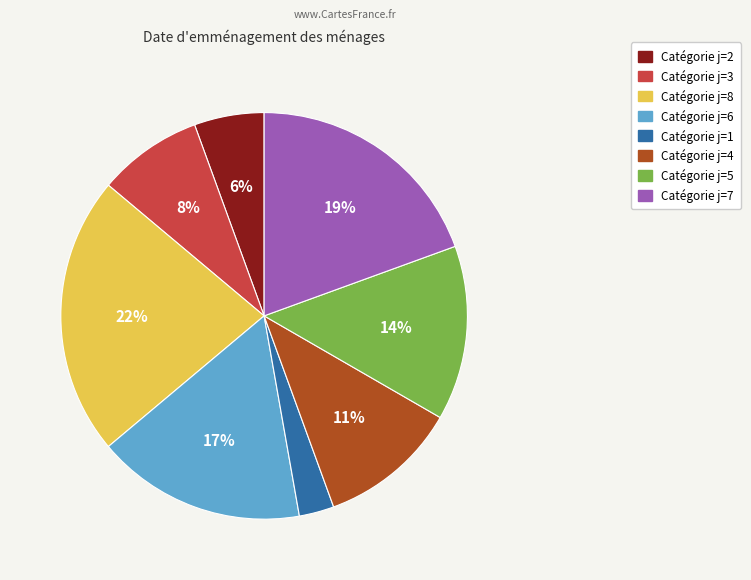

To the nearest percent, what is the difference between the largest and smallest slice percentages?

19%